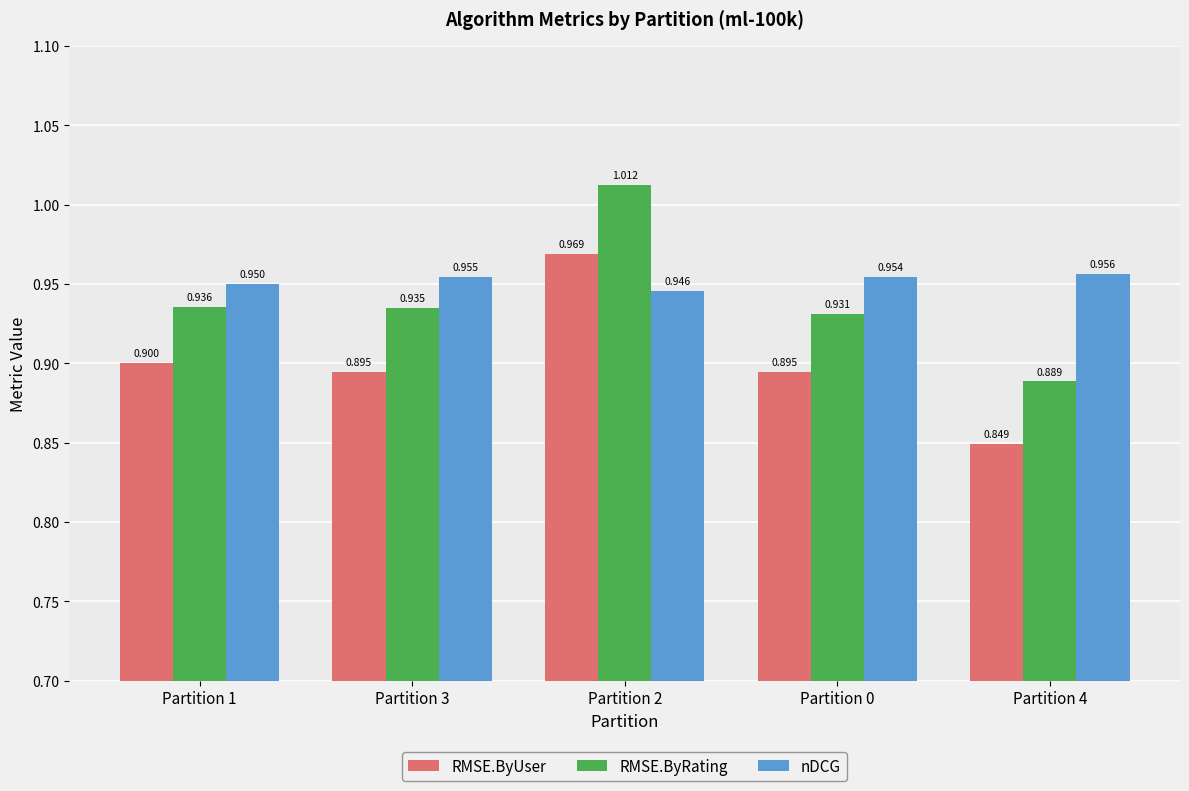

Where is RMSE.ByRating nearest to the value 0?

Partition 4